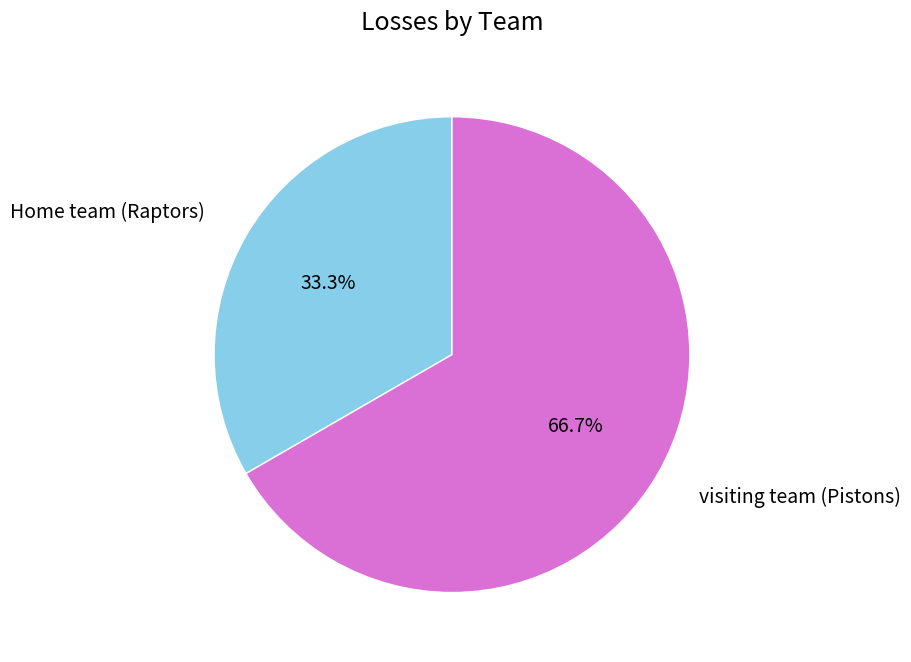

Is there a majority slice in this chart?

Yes